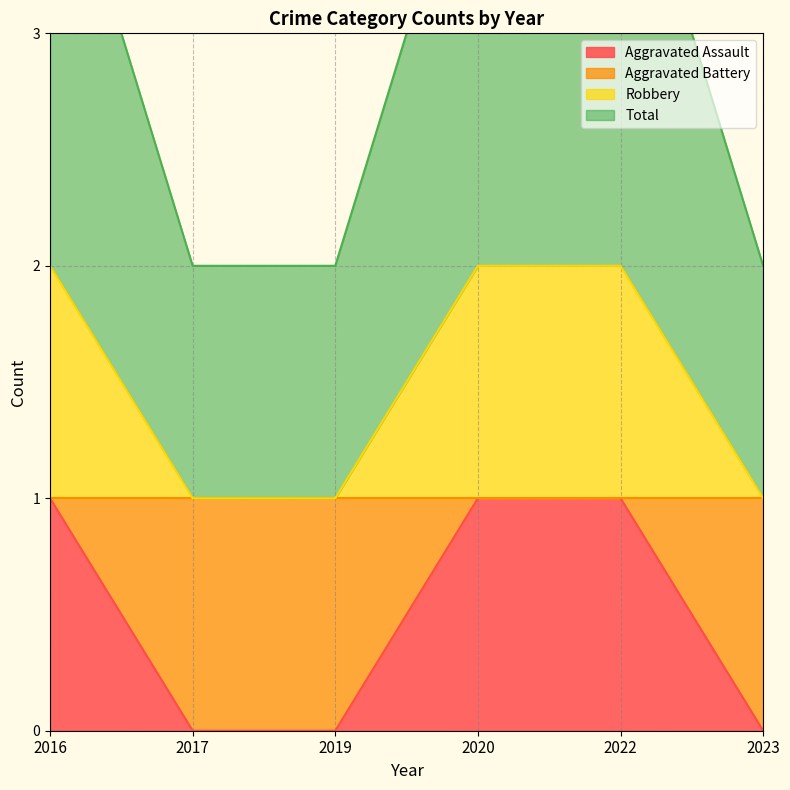

True or false: Robbery has more than 0 interior local peaks.

False